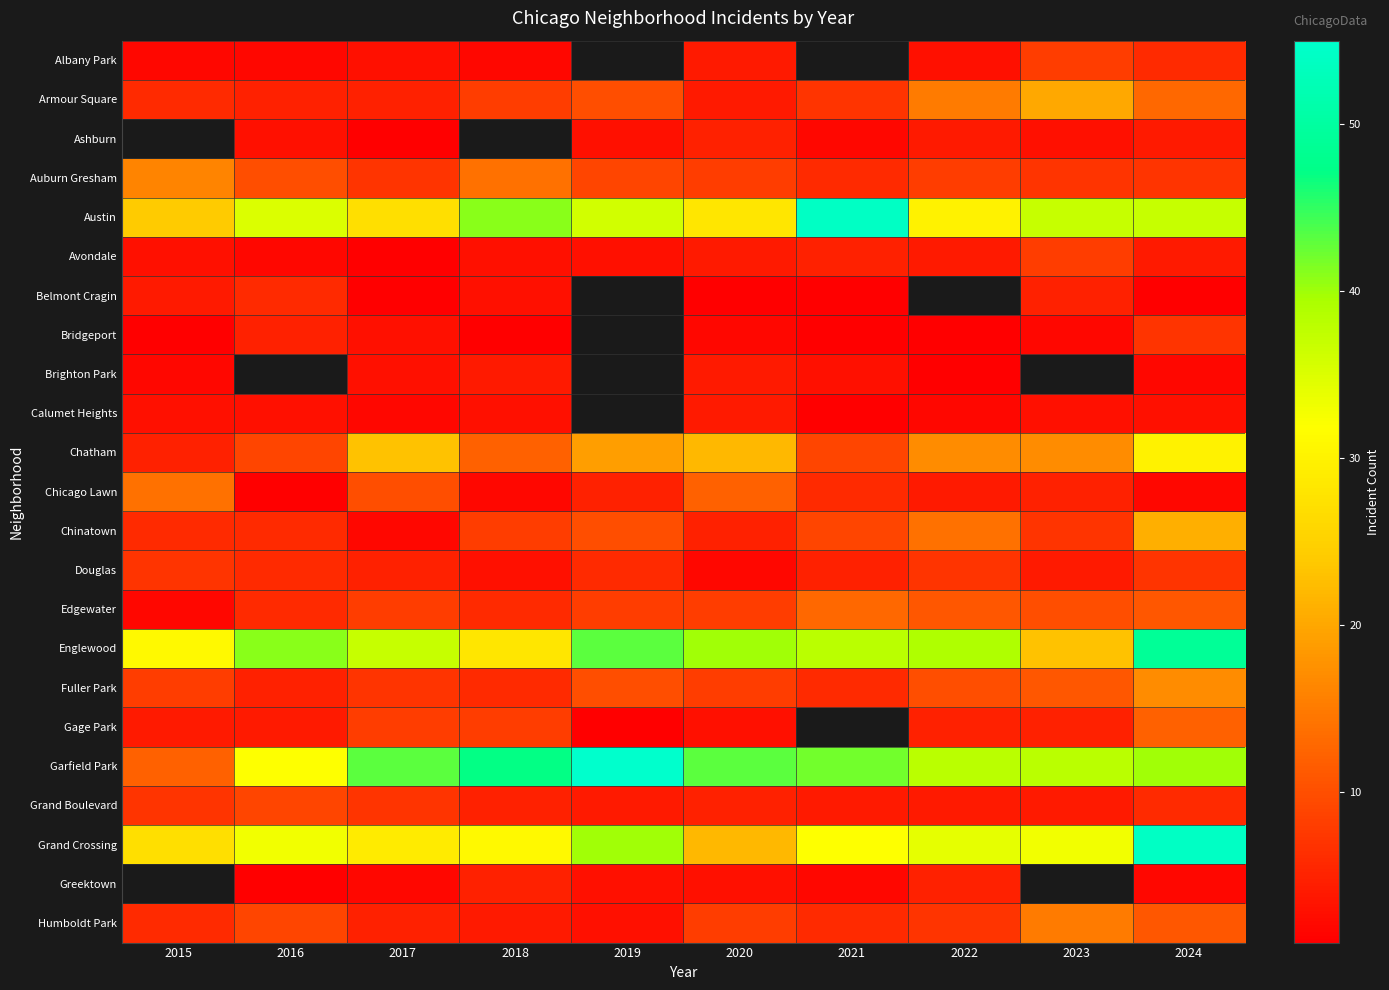

At which category is the sum across all series the highest?

2024